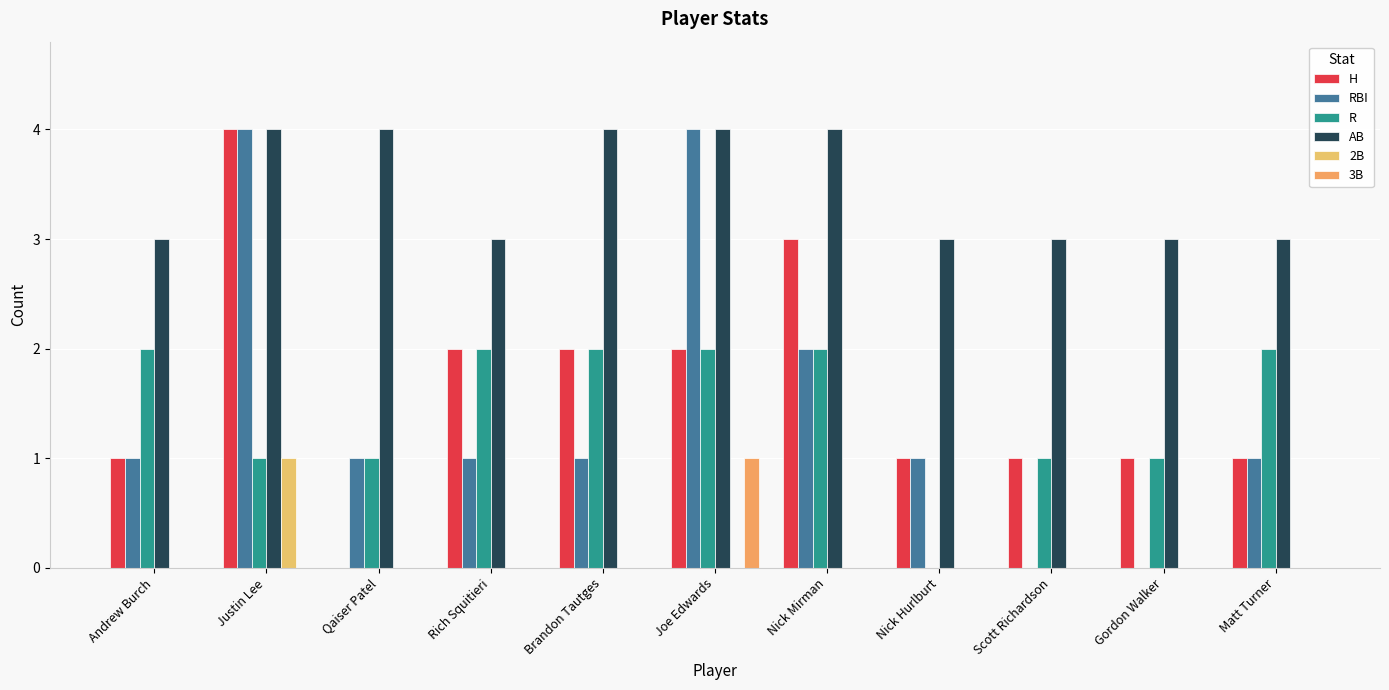

Count the number of categories in the chart.

11